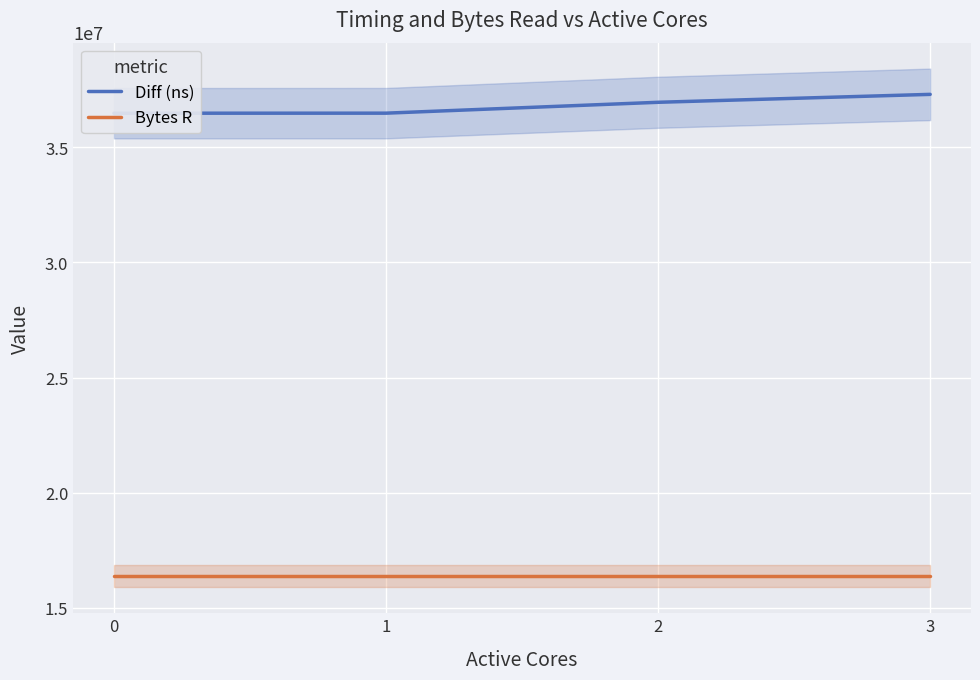

True or false: Diff (ns) and Bytes R intersect in this chart.

False